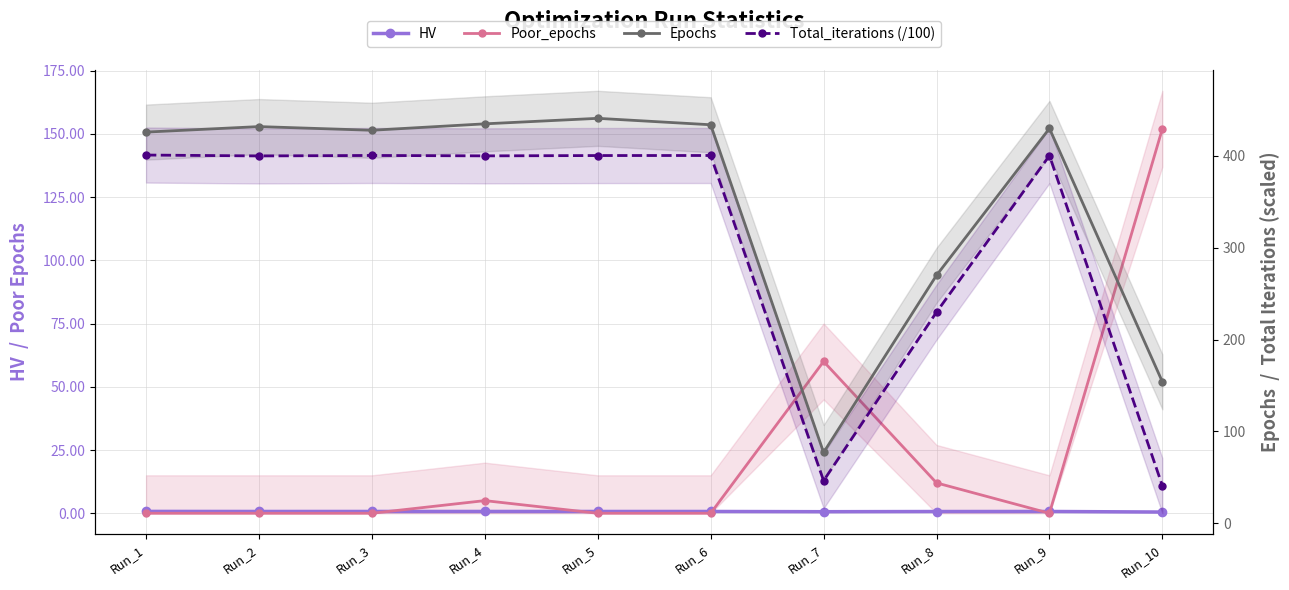

What is the lowest value of the HV series?

0.5